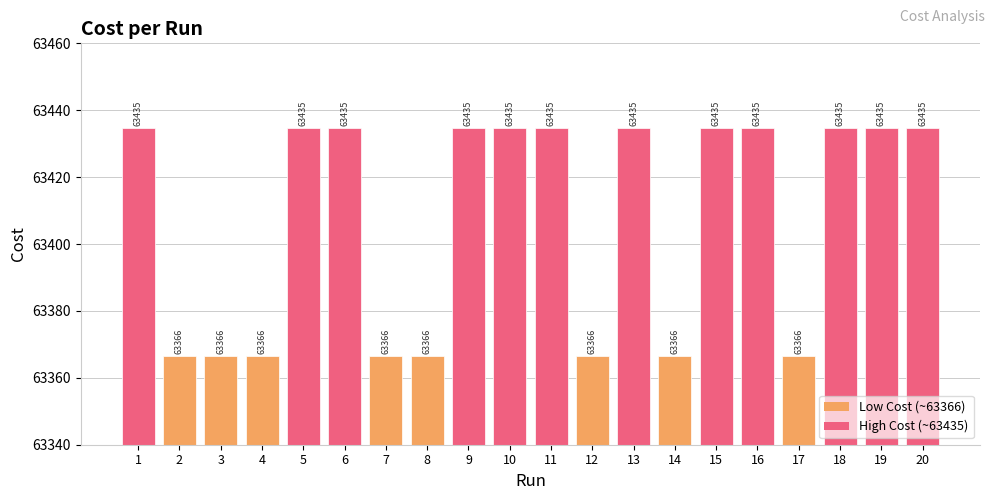

How many values exceed 63434?

12